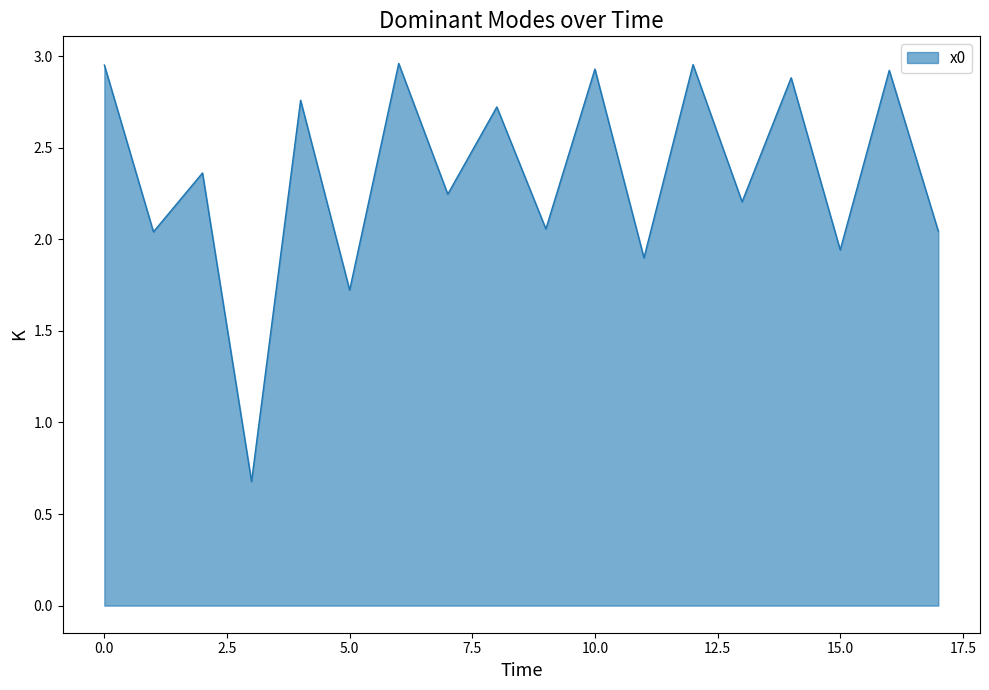

How many interior local valleys (lower than both neighbors) does the data have?

8